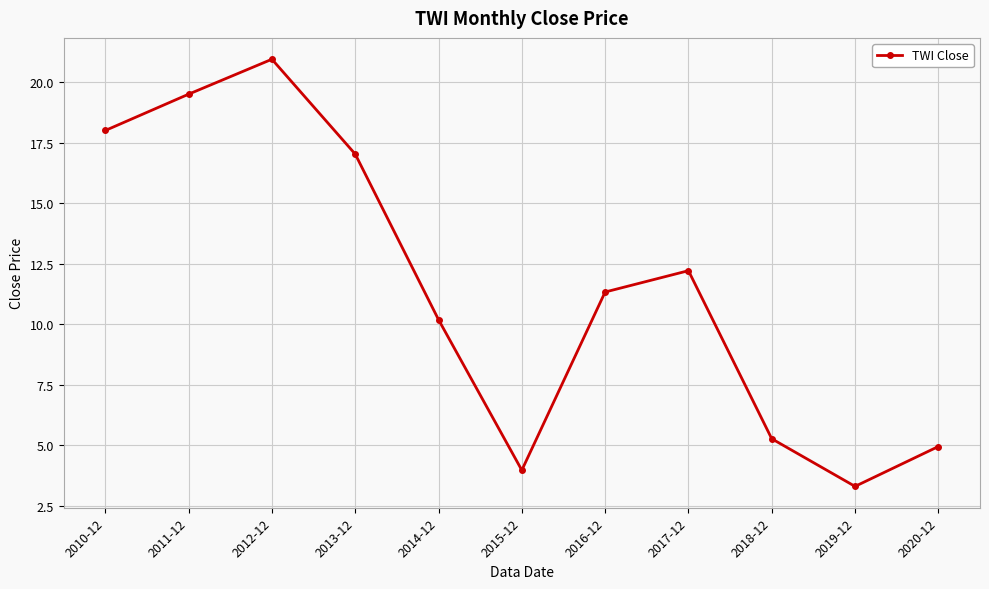

How many lines are shown in the chart?

1